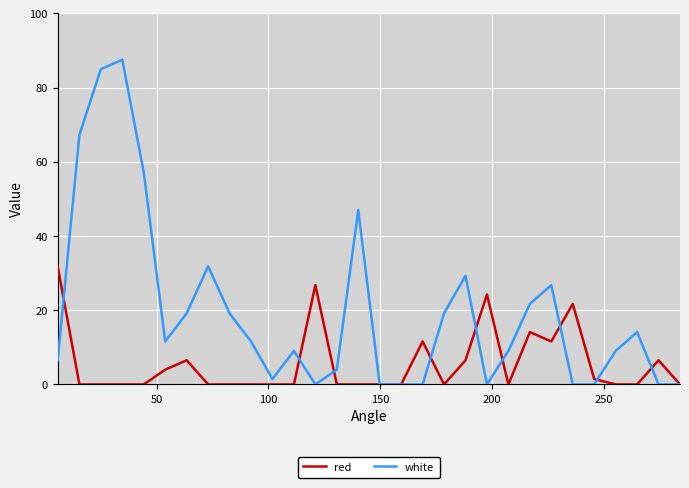

Which series has the largest total across all categories?

white